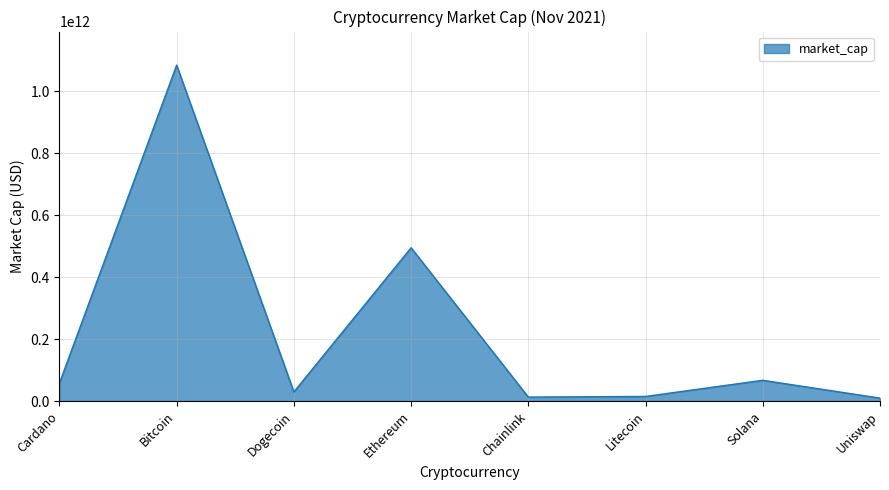

What is the change in value from Cardano to Bitcoin?

+1026971064995